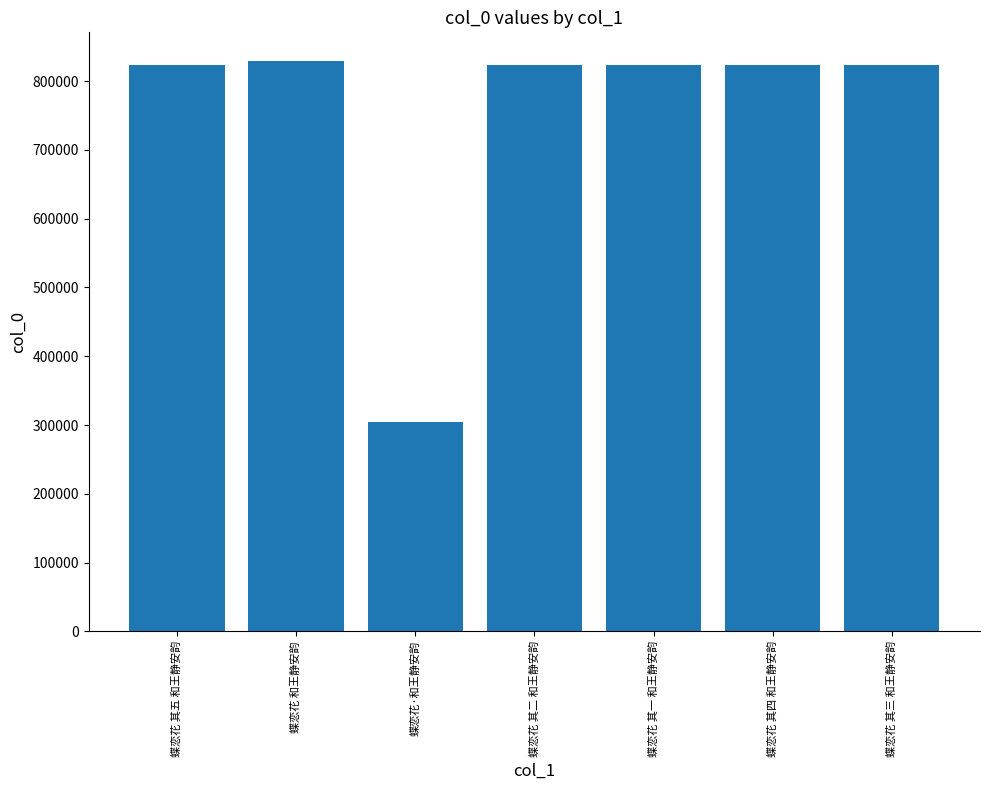

What is the greatest value displayed?

829348